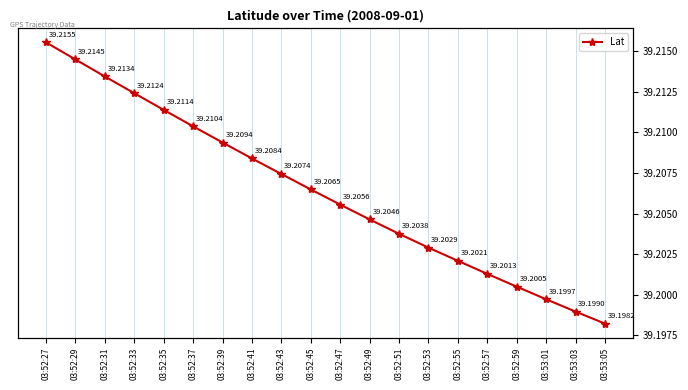

How many lines are shown in the chart?

1